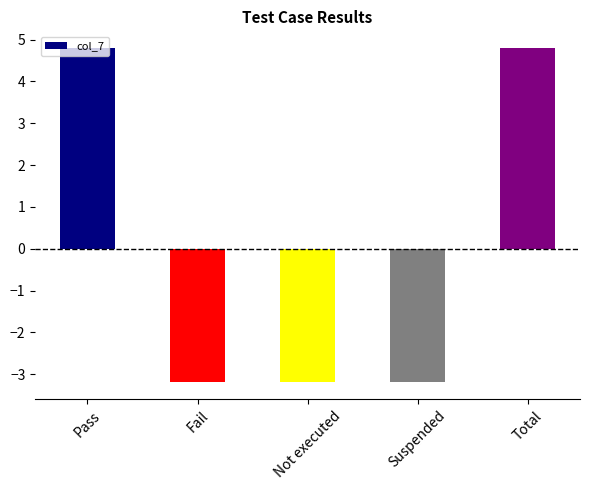

How many bars are there in total?

5